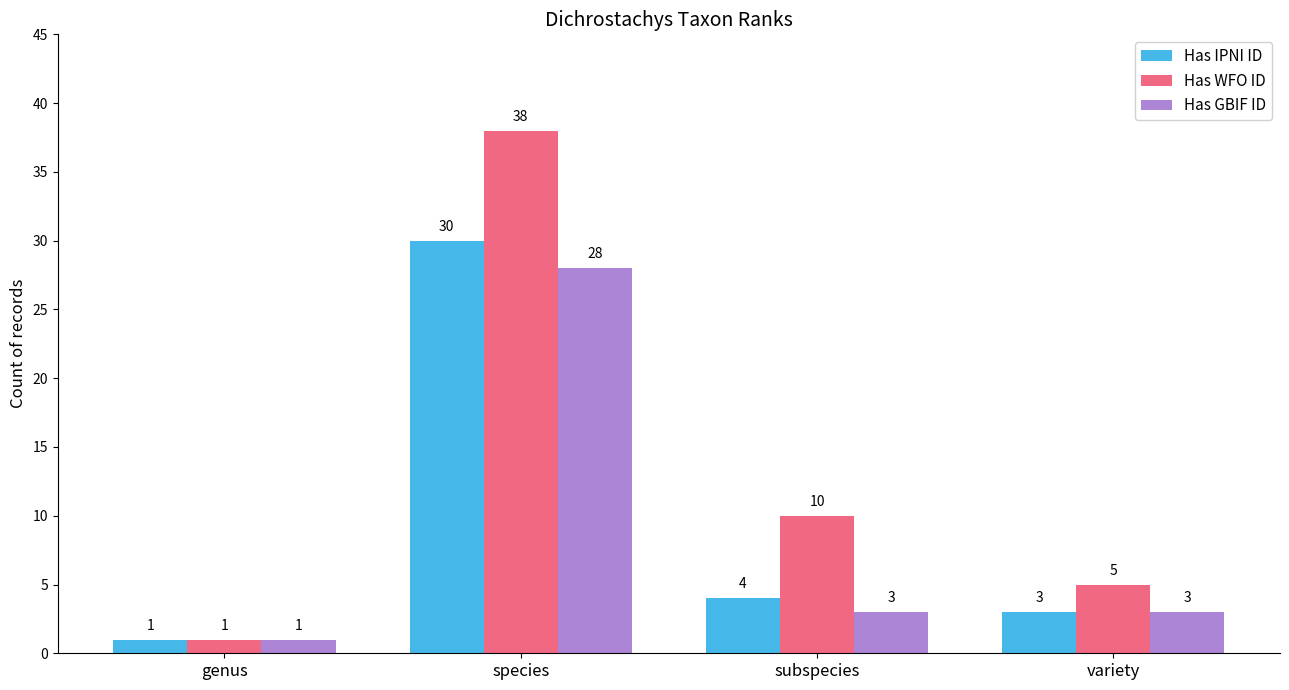

What is the total value across all series at genus?

3